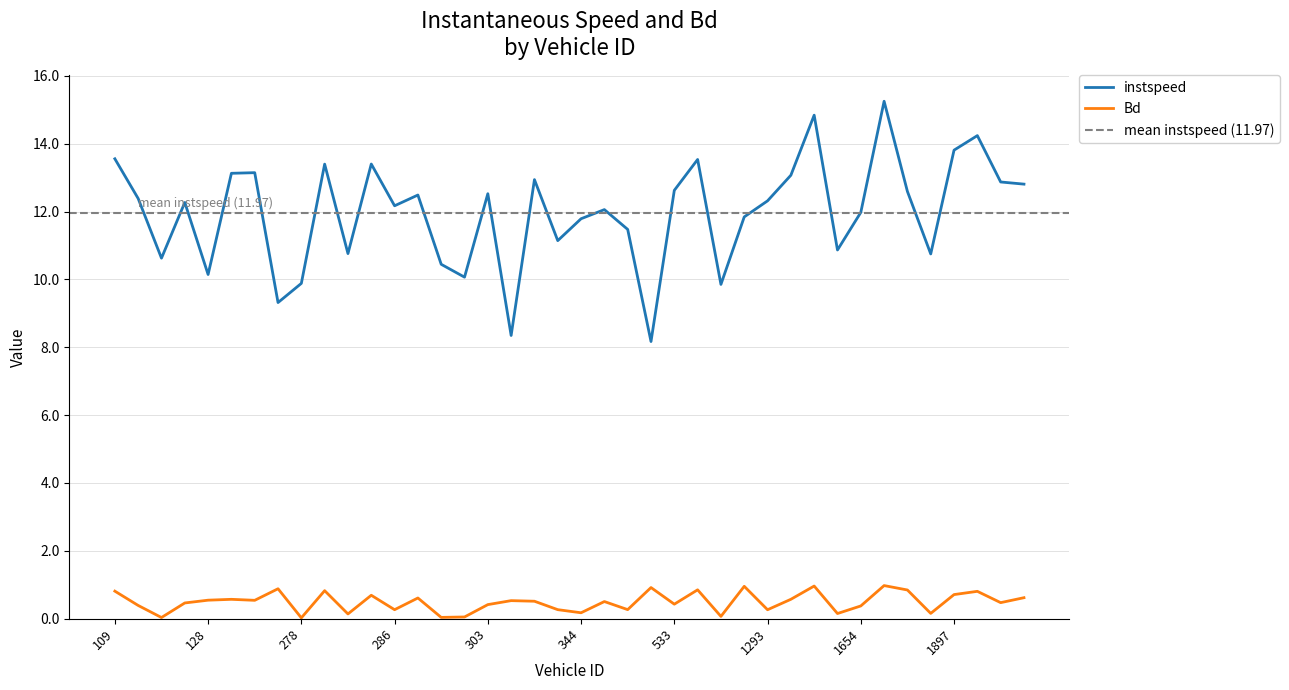

What is the label of the 39th point from the right?

111.0